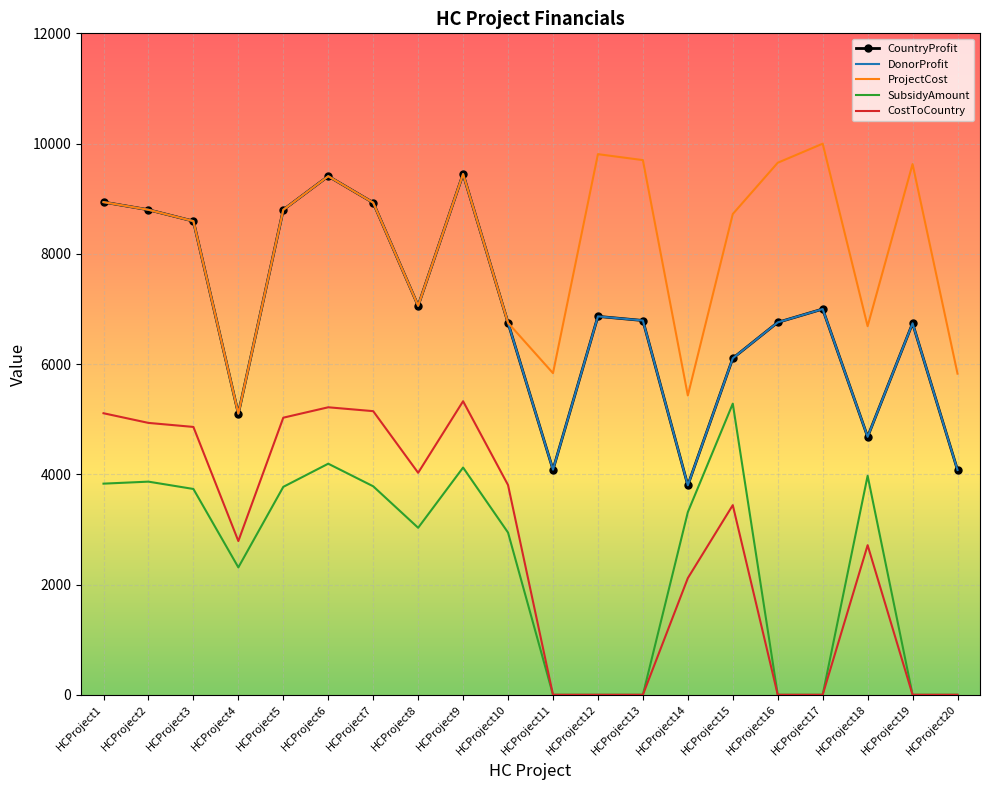

Reading left to right, what are all the values shown in this chart?

CountryProfit: HCProject1=8938.0	HCProject2=8799.0	HCProject3=8593.0	HCProject4=5100.0	HCProject5=8799.0	HCProject6=9408.0	HCProject7=8928.0	HCProject8=7057.0	HCProject9=9448.0	HCProject10=6748.0	HCProject11=4084.0	HCProject12=6865.0	HCProject13=6790.0	HCProject14=3800.0	HCProject15=6105.0	HCProject16=6756.0	HCProject17=6998.0	HCProject18=4680.0	HCProject19=6739.0	HCProject20=4078.0
DonorProfit: HCProject1=8938.0	HCProject2=8799.0	HCProject3=8593.0	HCProject4=5100.0	HCProject5=8799.0	HCProject6=9408.0	HCProject7=8928.0	HCProject8=7057.0	HCProject9=9448.0	HCProject10=6748.0	HCProject11=4084.0	HCProject12=6865.0	HCProject13=6790.0	HCProject14=3800.0	HCProject15=6105.0	HCProject16=6756.0	HCProject17=6998.0	HCProject18=4680.0	HCProject19=6739.0	HCProject20=4078.0
ProjectCost: HCProject1=8938.0	HCProject2=8799.0	HCProject3=8593.0	HCProject4=5100.0	HCProject5=8799.0	HCProject6=9408.0	HCProject7=8928.0	HCProject8=7057.0	HCProject9=9448.0	HCProject10=6748.0	HCProject11=5835.0	HCProject12=9808.0	HCProject13=9700.0	HCProject14=5430.0	HCProject15=8722.0	HCProject16=9652.0	HCProject17=9998.0	HCProject18=6687.0	HCProject19=9628.0	HCProject20=5826.0
SubsidyAmount: HCProject1=3830.4	HCProject2=3866.6	HCProject3=3733.7	HCProject4=2311.0	HCProject5=3772.0	HCProject6=4192.2	HCProject7=3782.5	HCProject8=3029.7	HCProject9=4122.4	HCProject10=2942.7	HCProject11=0.0	HCProject12=0.0	HCProject13=0.0	HCProject14=3313.6	HCProject15=5281.8	HCProject16=0.0	HCProject17=0.0	HCProject18=3973.4	HCProject19=0.0	HCProject20=0.0
CostToCountry: HCProject1=5107.6	HCProject2=4932.4	HCProject3=4859.3	HCProject4=2789.0	HCProject5=5027.0	HCProject6=5215.8	HCProject7=5145.5	HCProject8=4027.3	HCProject9=5325.6	HCProject10=3805.3	HCProject11=0.0	HCProject12=0.0	HCProject13=0.0	HCProject14=2116.4	HCProject15=3440.2	HCProject16=0.0	HCProject17=0.0	HCProject18=2713.6	HCProject19=0.0	HCProject20=0.0